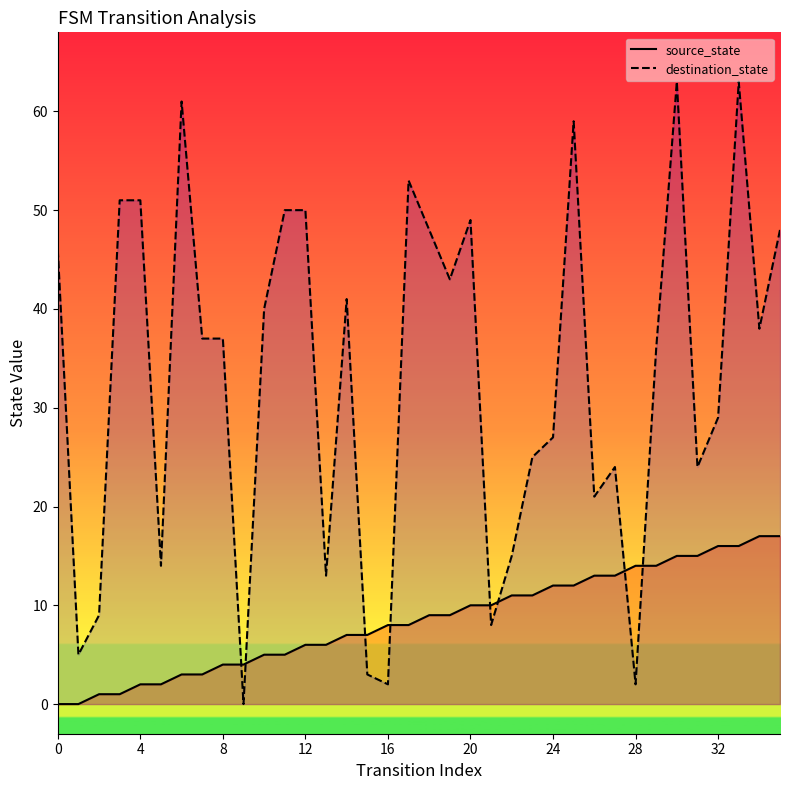

Which series changed the most between 8 and 24?

destination_state